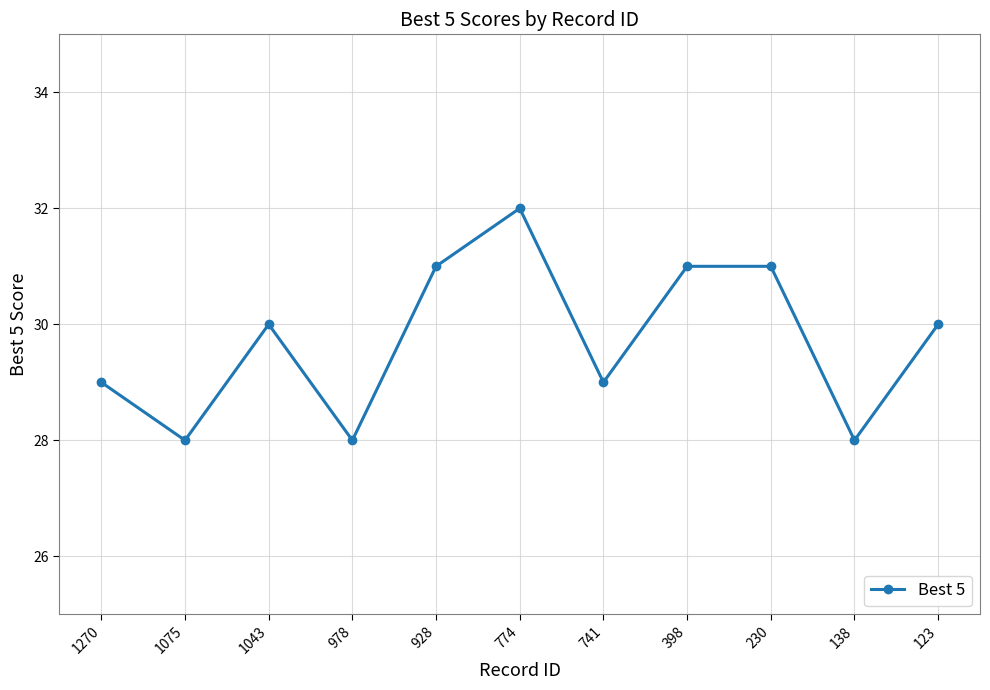

True or false: there are more than 1 points higher than both neighbors.

True